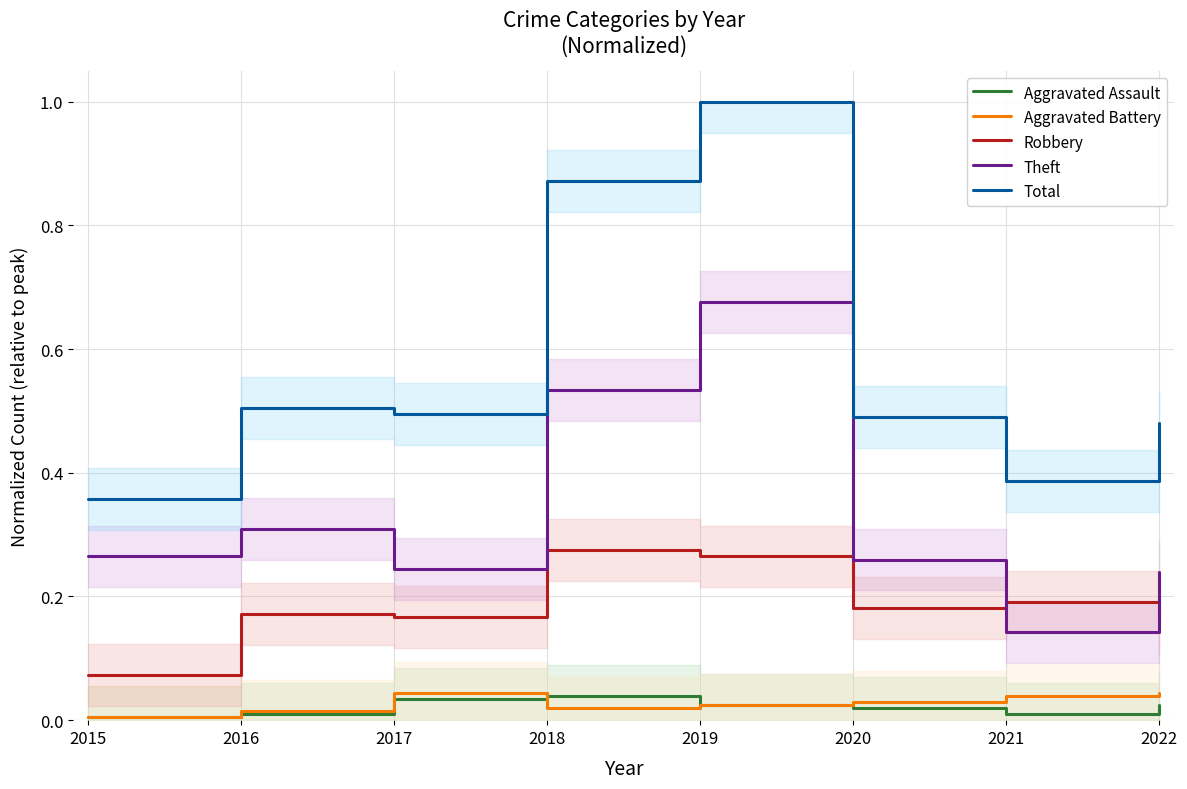

At which category is the sum across all series the highest?

2019